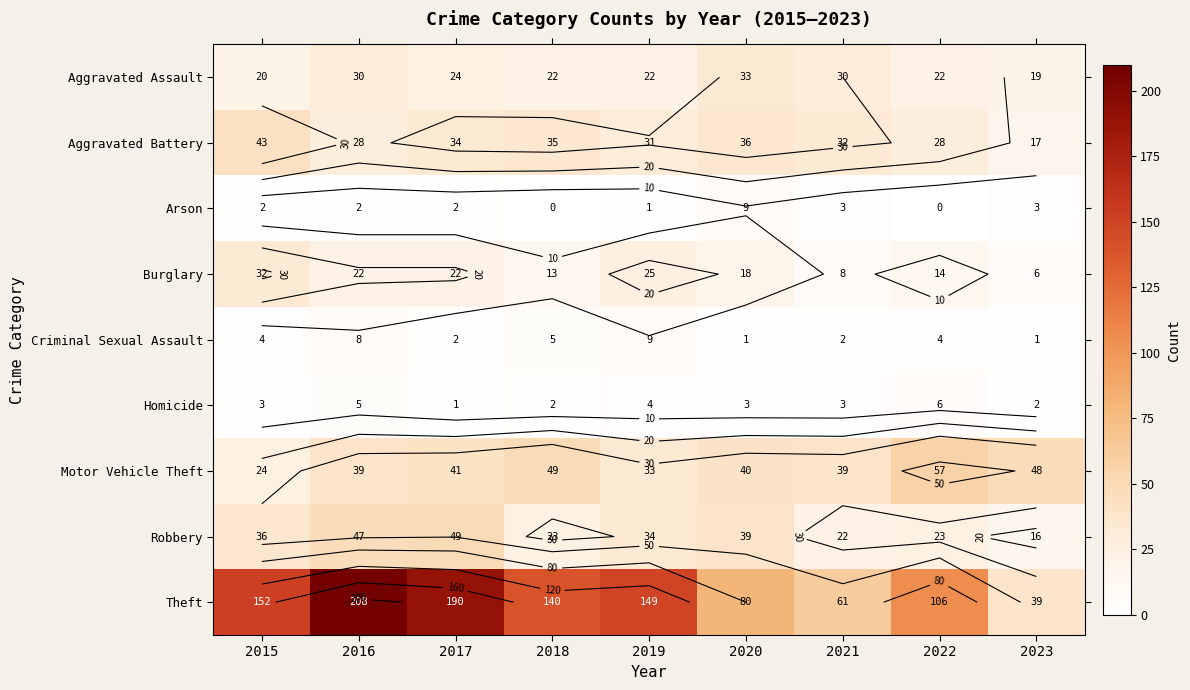

What is the approximate value of Arson at 2023?

3